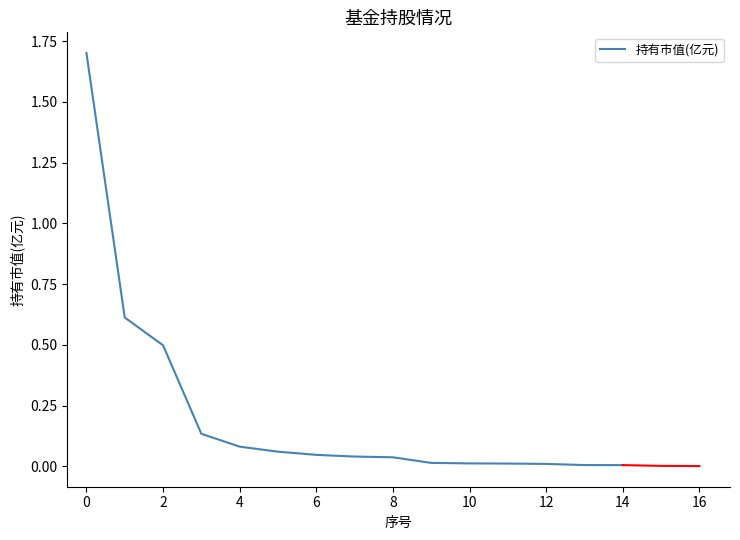

The 持有市值(亿元) series shows 0.5 at 2. True or false?

True